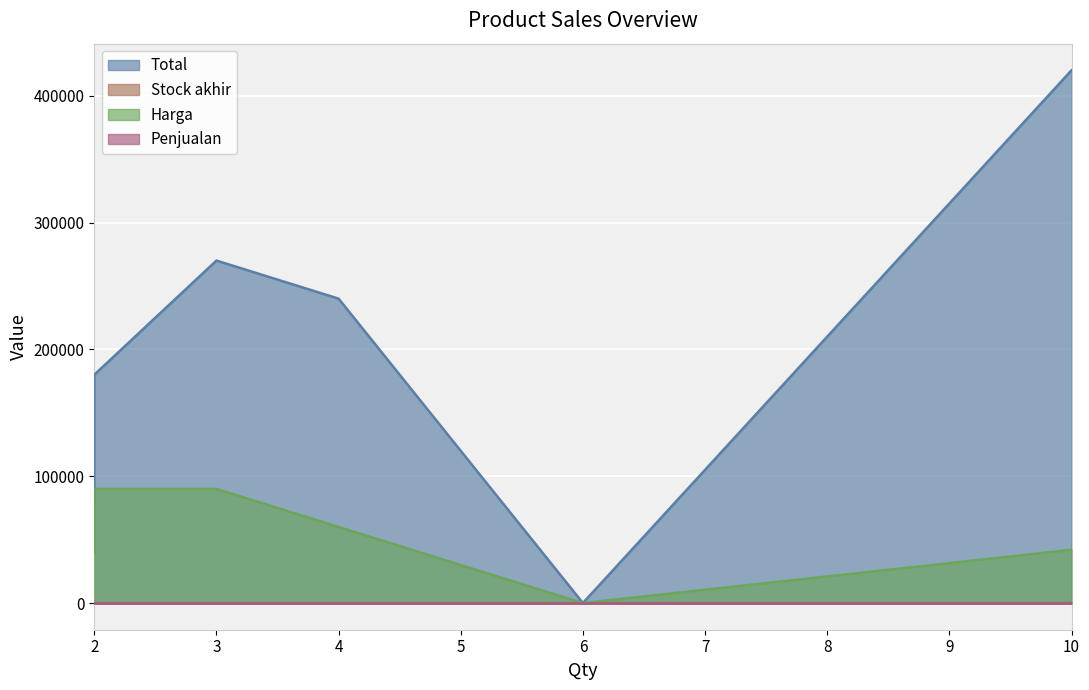

Does the chart display data point markers on the line(s)?

No